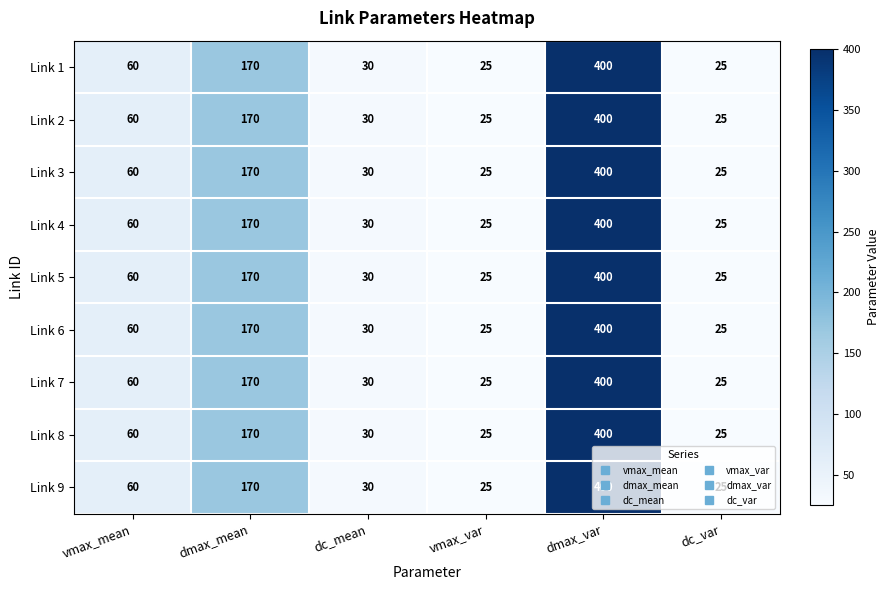

True or false: Link 6 has a value of 587 at dmax_var.

False